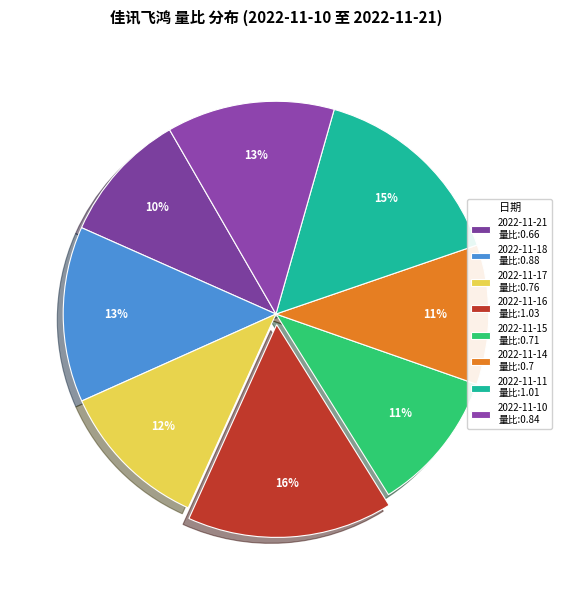

Count the number of slices in the pie.

8